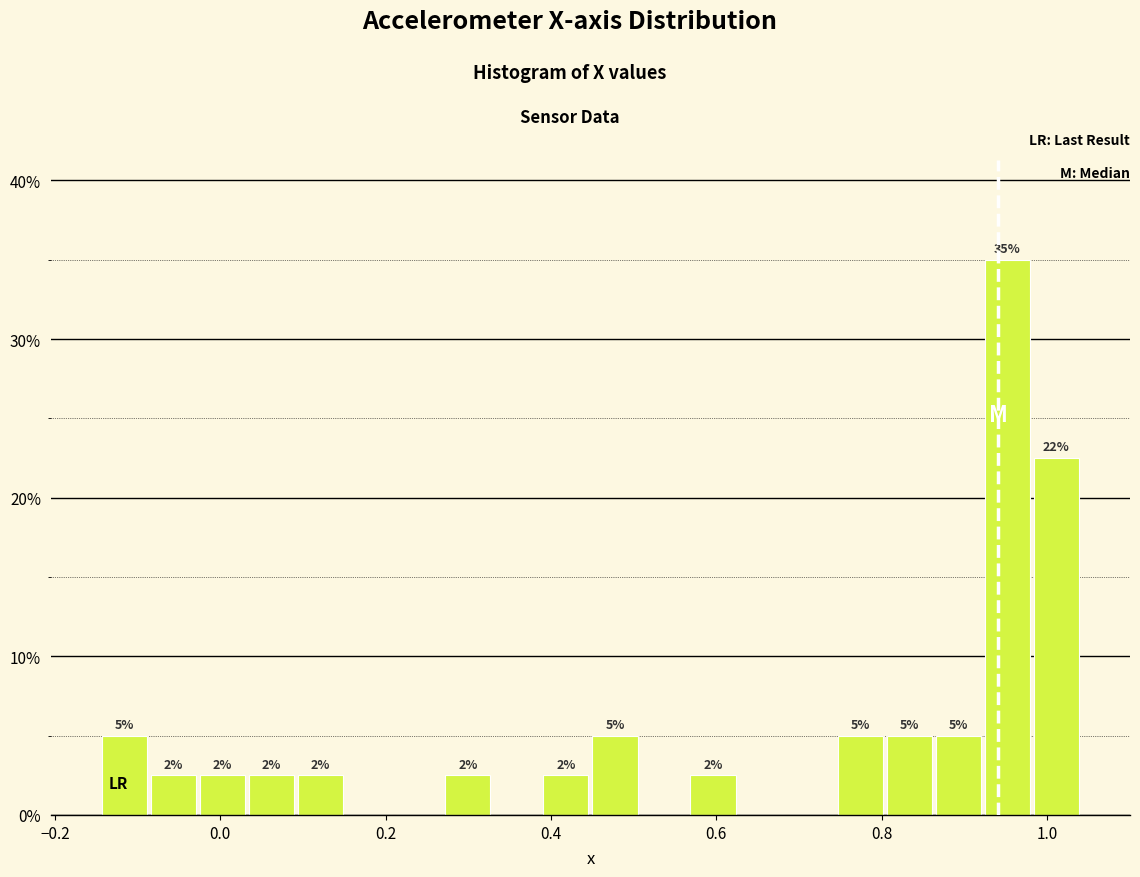

Read against the x-axis, roughly where is the centre of the tallest bar?

0.96